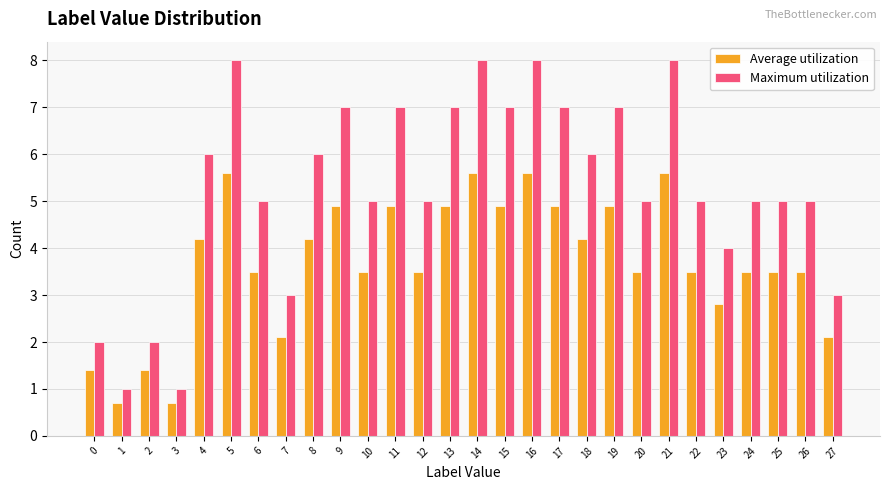

At which label is Maximum utilization closest to 4?

23